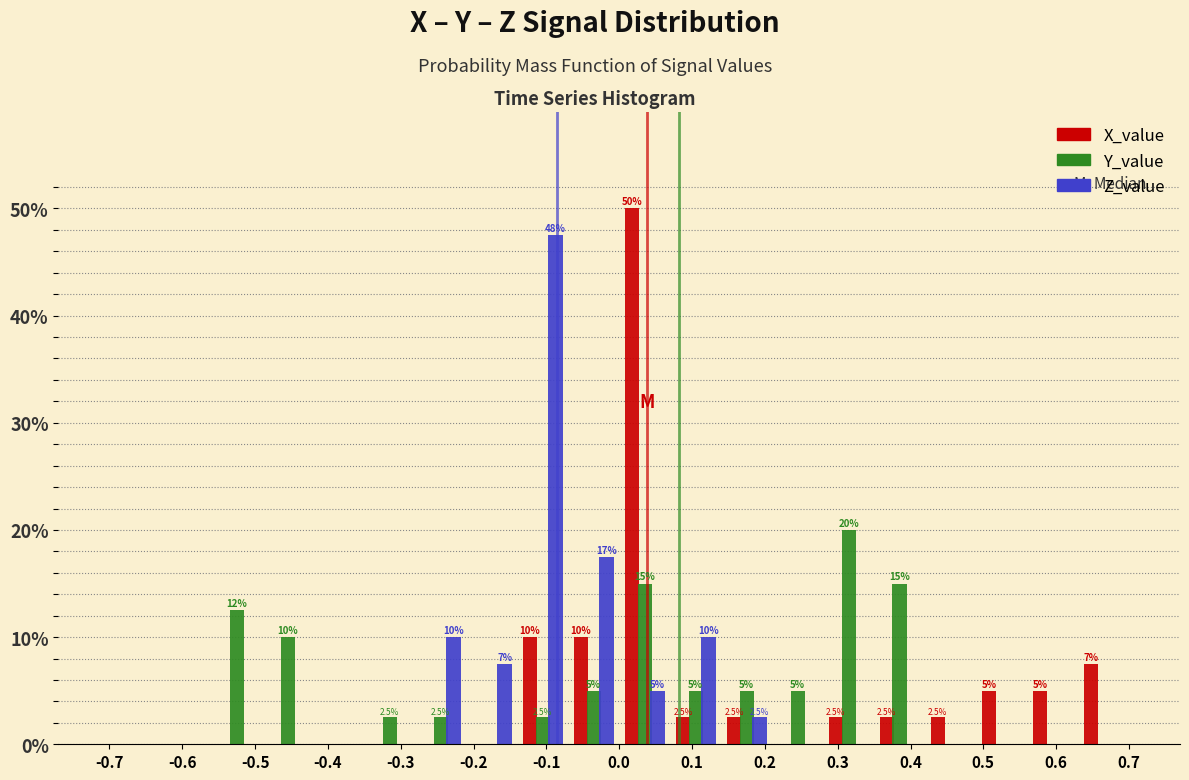

In the Z_value series, which range on the x-axis has the tallest bar?

-0.14 to -0.07